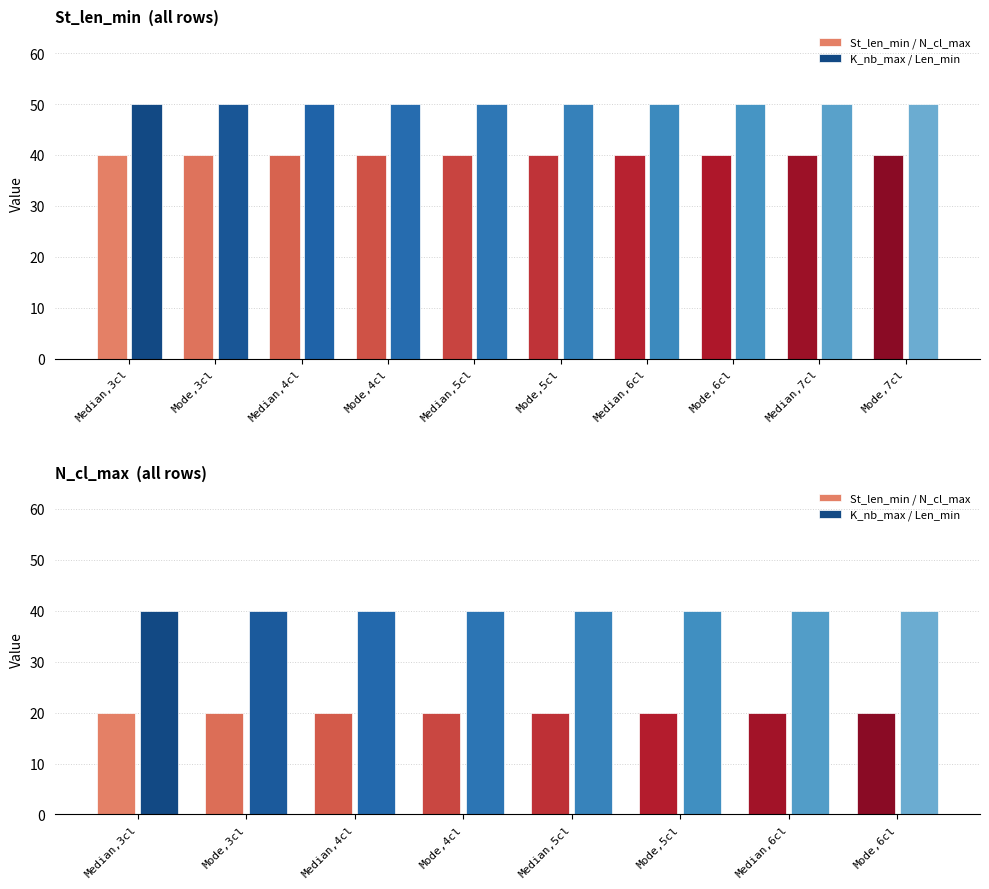

The value of K_nb_max / Len_min at Mode,5cl is 40. True or false?

True